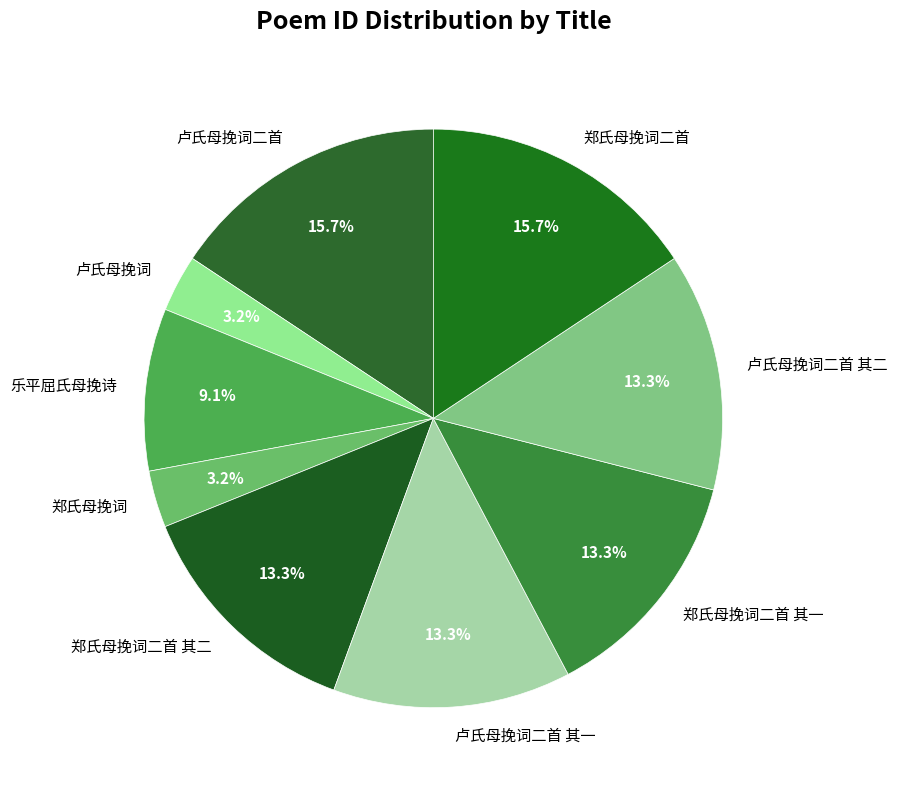

How many segments does this pie chart have?

9